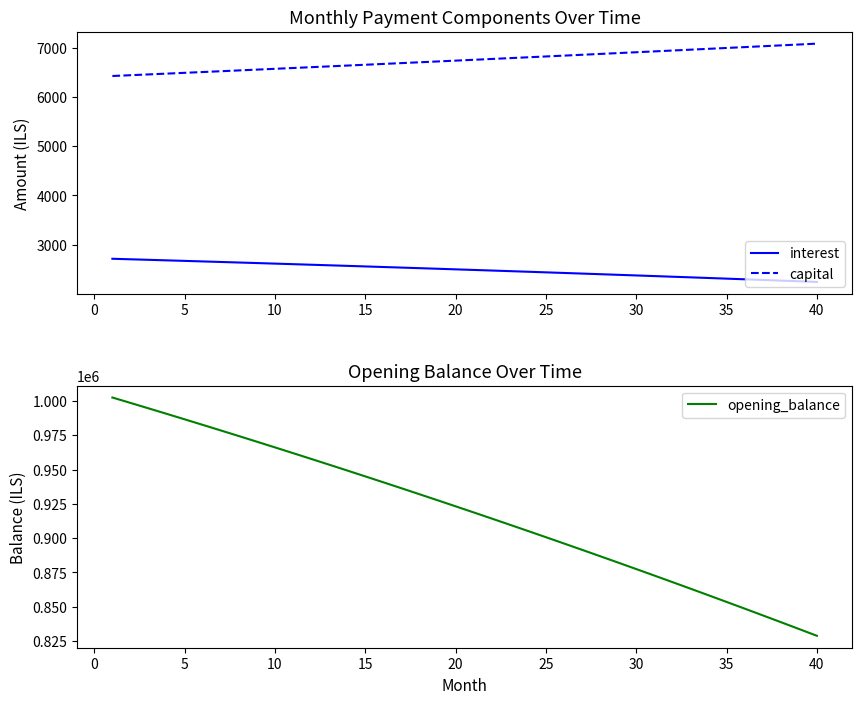

What is the highest value of the interest series?

2715.1